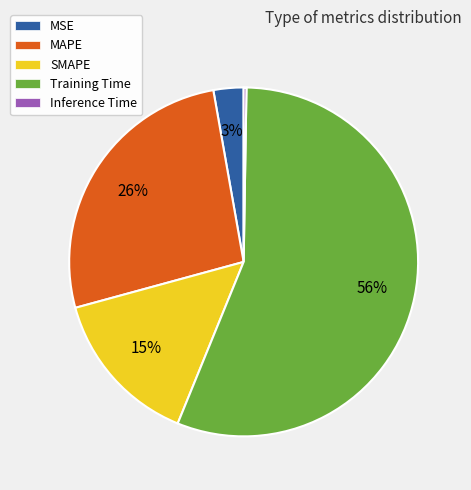

Approximately how many times larger is the value at SMAPE compared to MAPE?

0.6